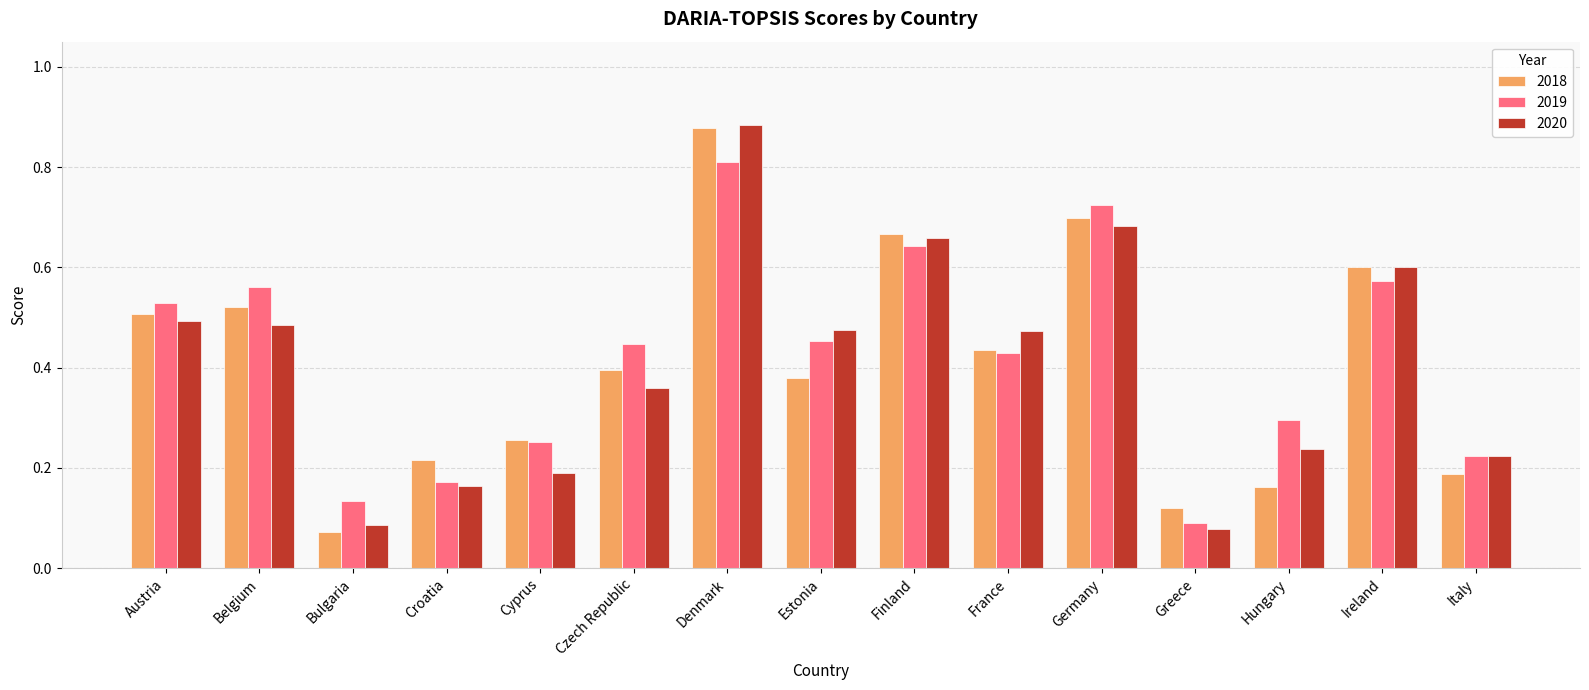

What is the difference between the maximum and minimum values in the 2018 series?

0.8